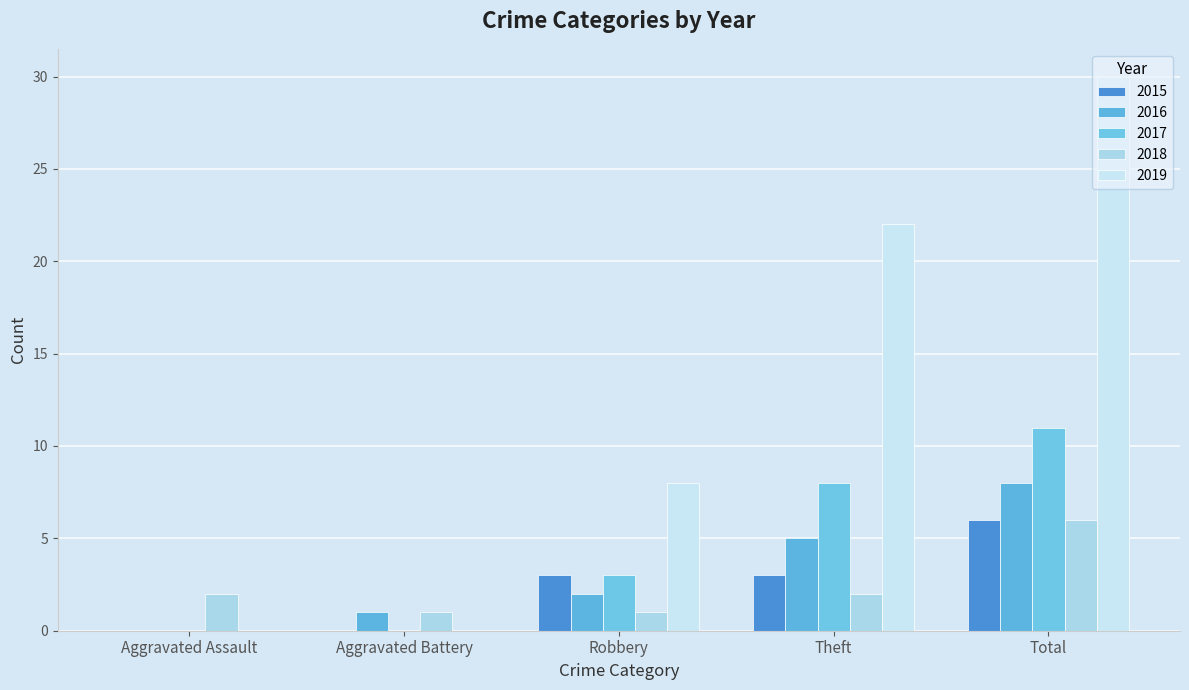

Are the bars grouped side by side (vs. stacked)?

Yes